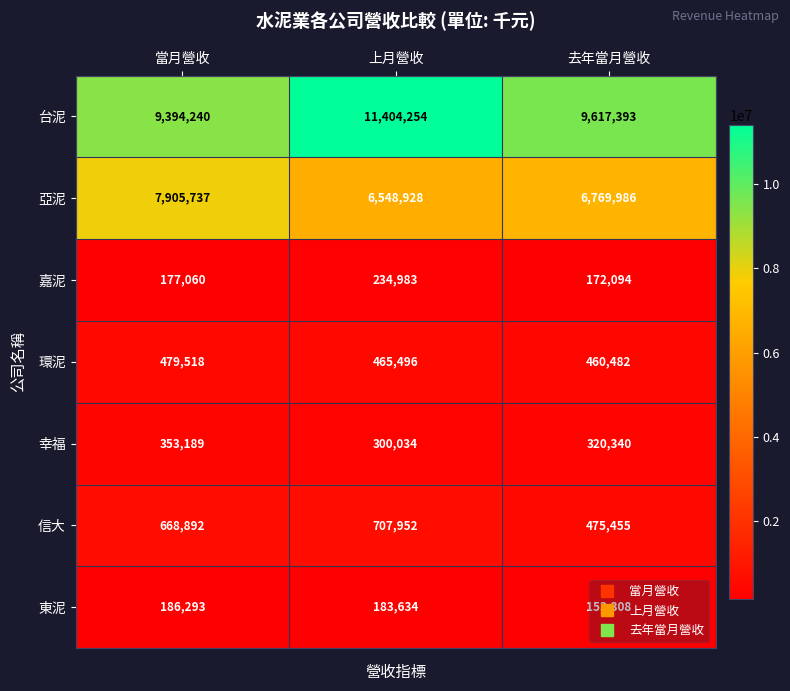

Where does the 東泥 series first go above 183634?

當月營收